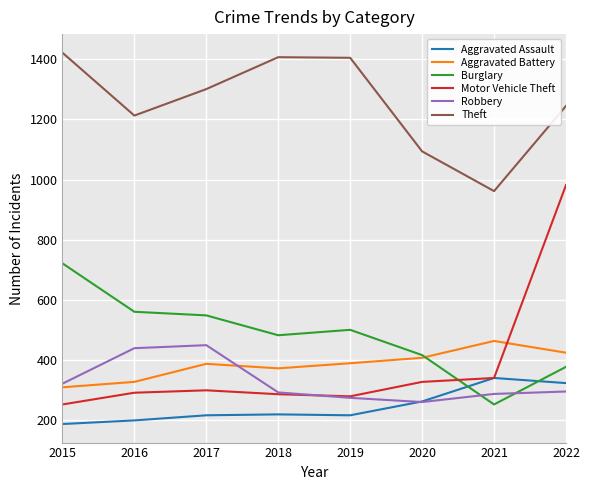

Which series changed the most between 2018 and 2021?

Theft